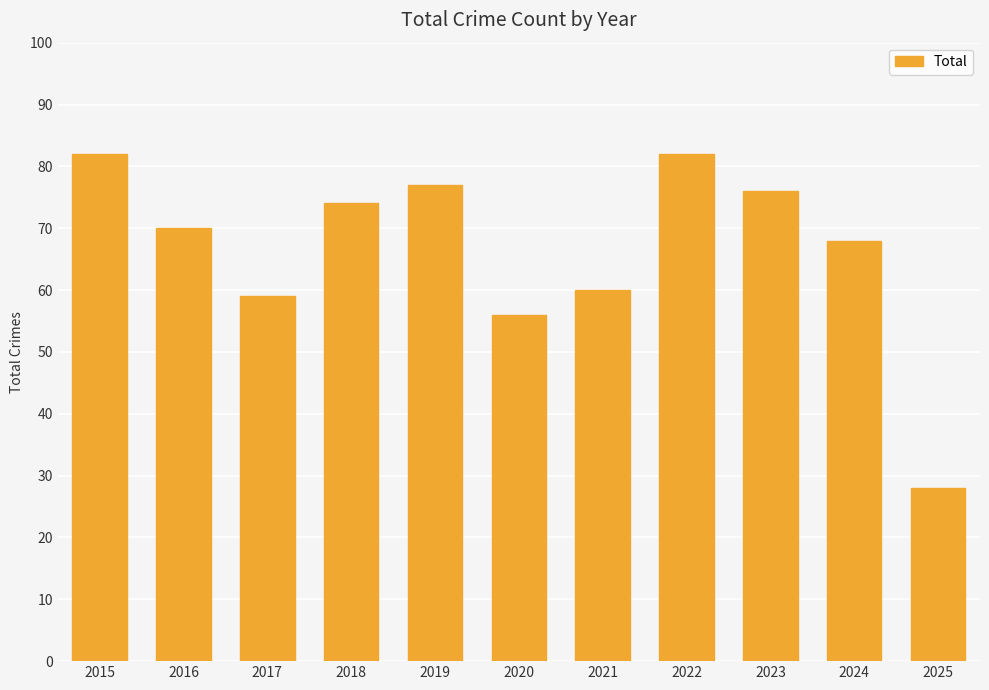

Reading left to right, extract all data points from this chart.

2015=82	2016=70	2017=59	2018=74	2019=77	2020=56	2021=60	2022=82	2023=76	2024=68	2025=28